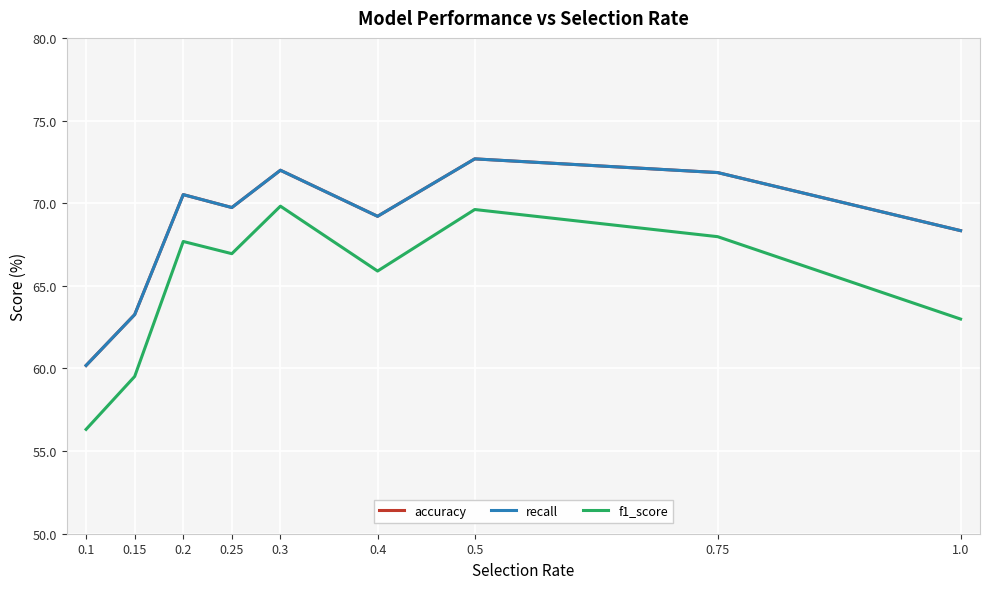

Is this an area chart (filled region under the line)?

No